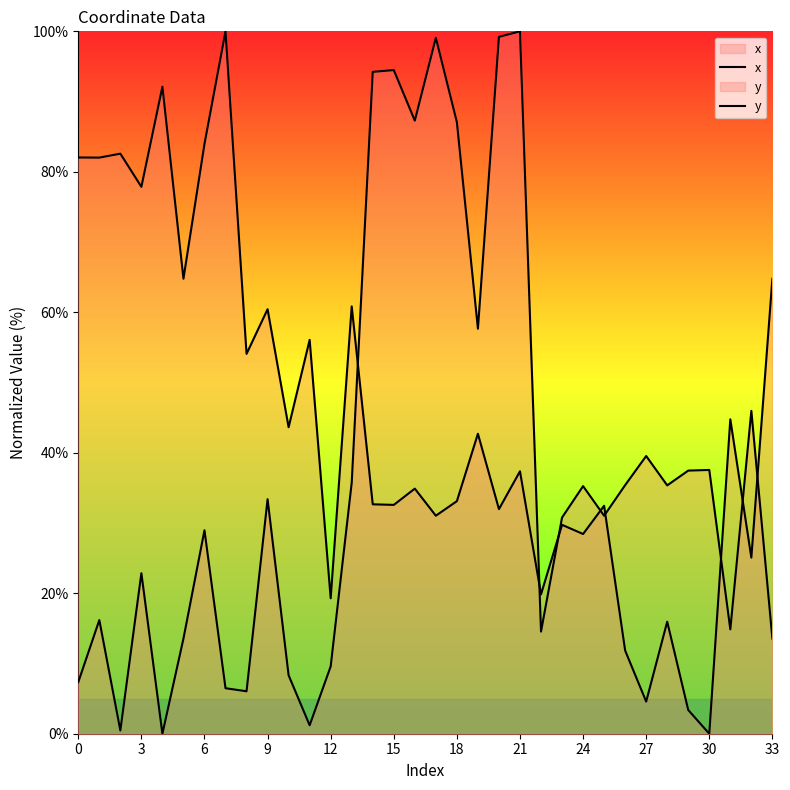

What value does the y series have at 17?

99.1